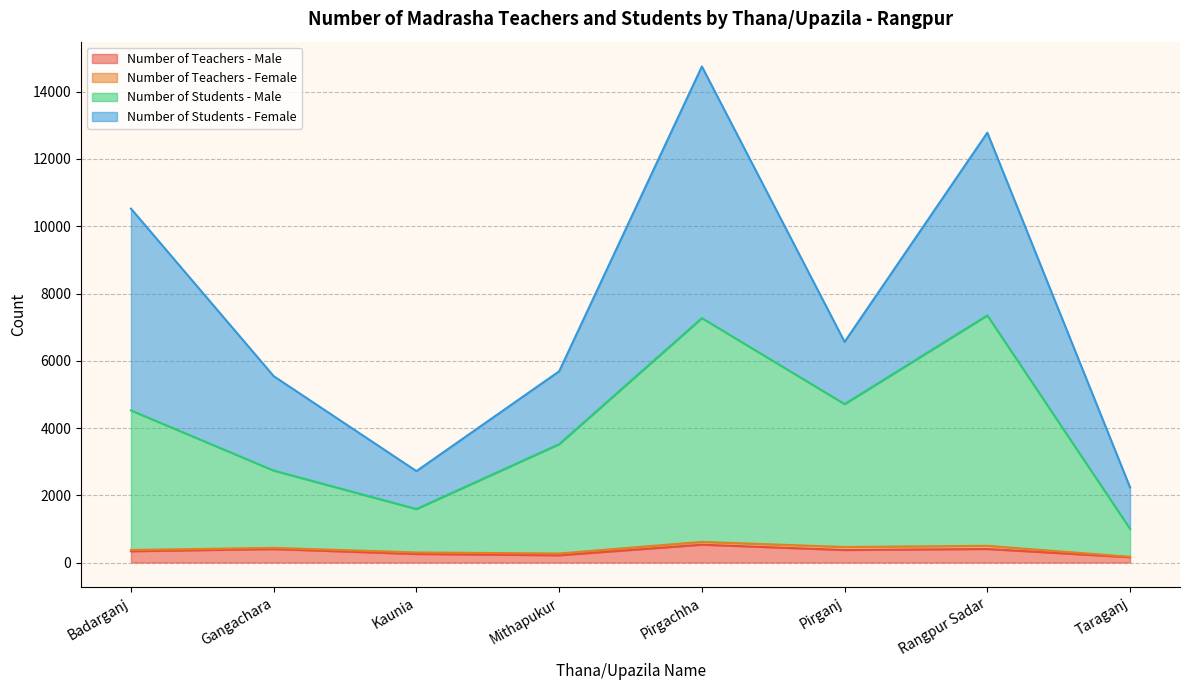

Is the value of Number of Students - Male at Badarganj greater than the value of Number of Teachers - Male at Mithapukur?

Yes